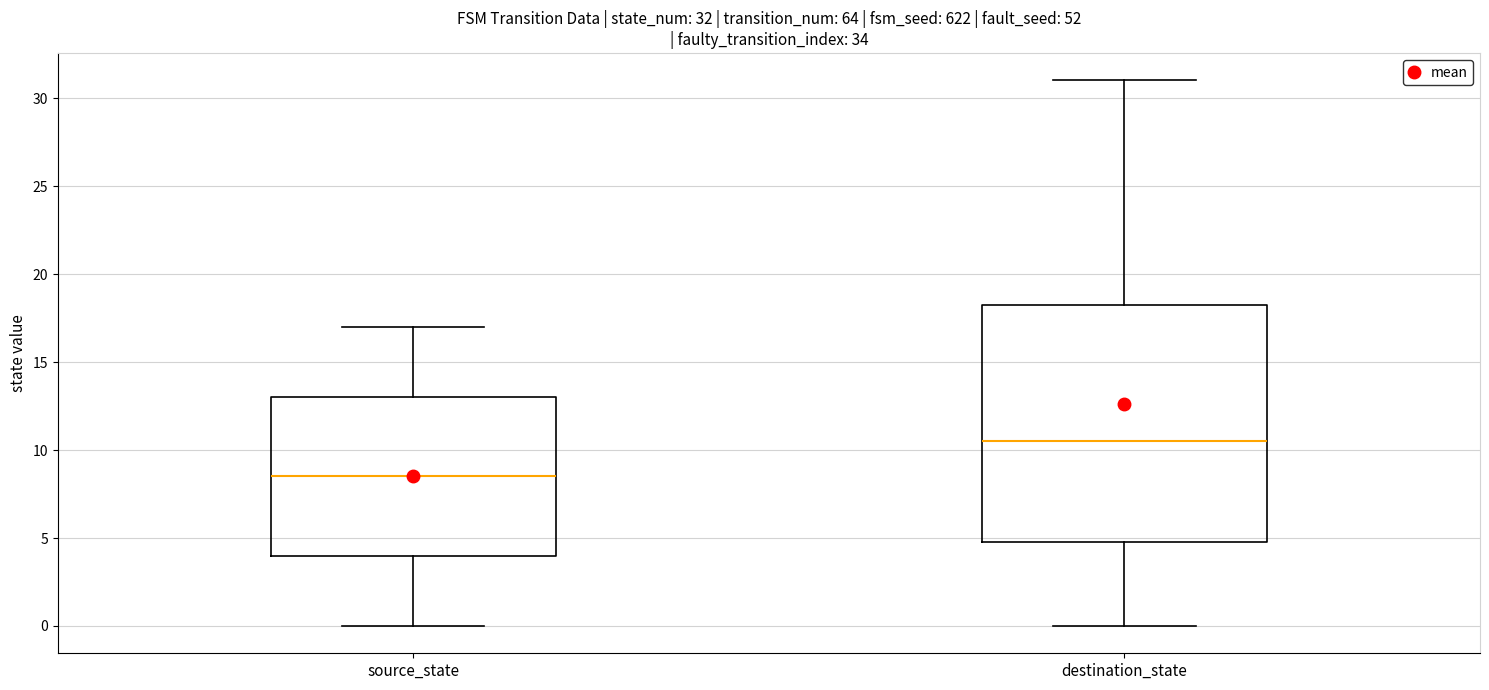

Which box's median line is the highest?

destination_state